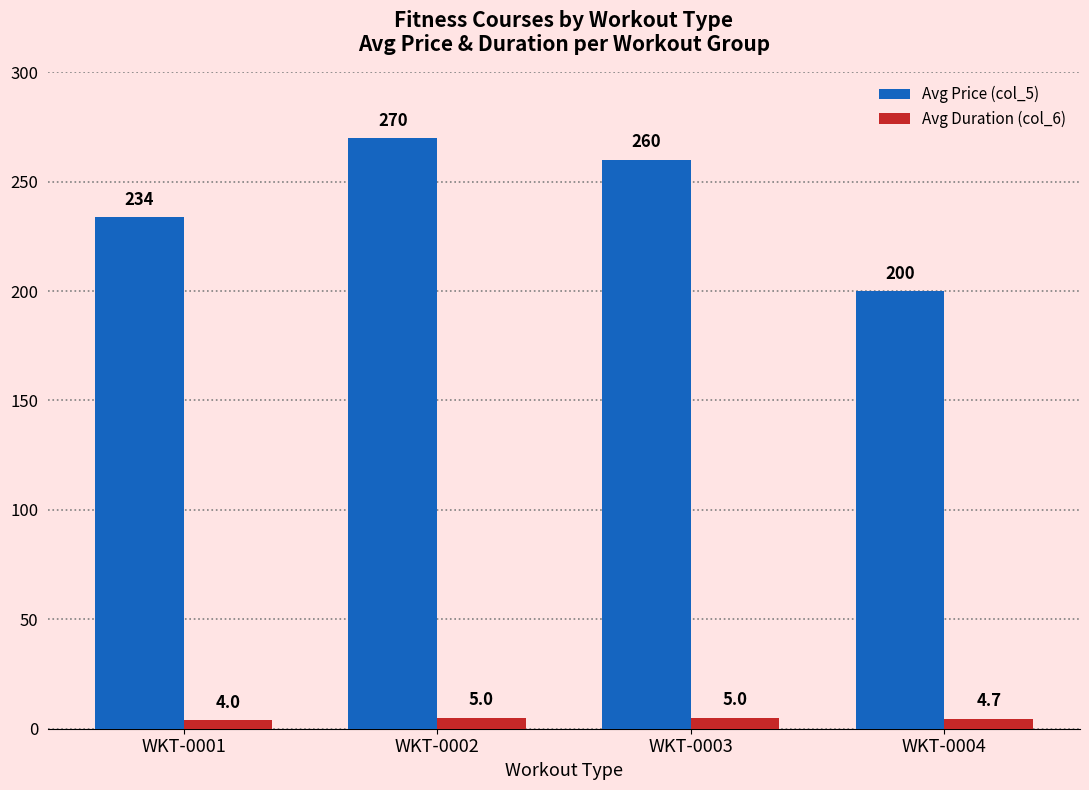

Between WKT-0002 and WKT-0003, which series saw the biggest shift?

Avg Price (col_5)